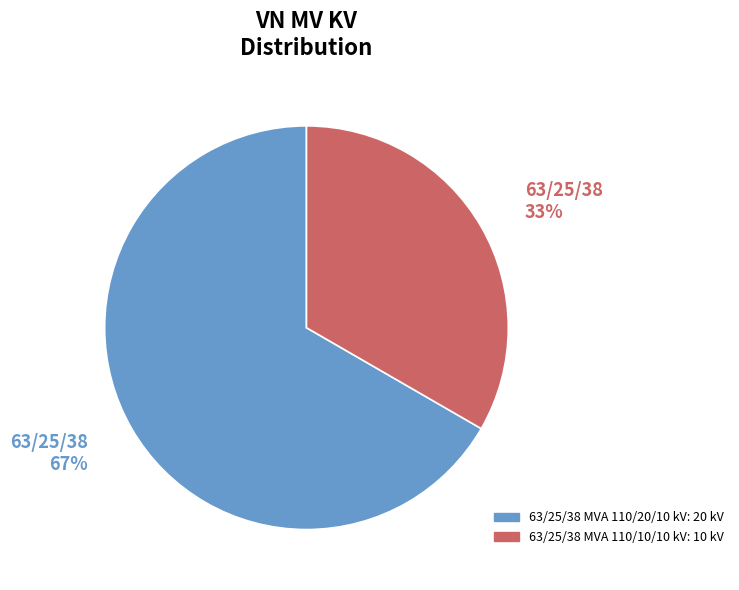

How many slices are in this pie chart?

2